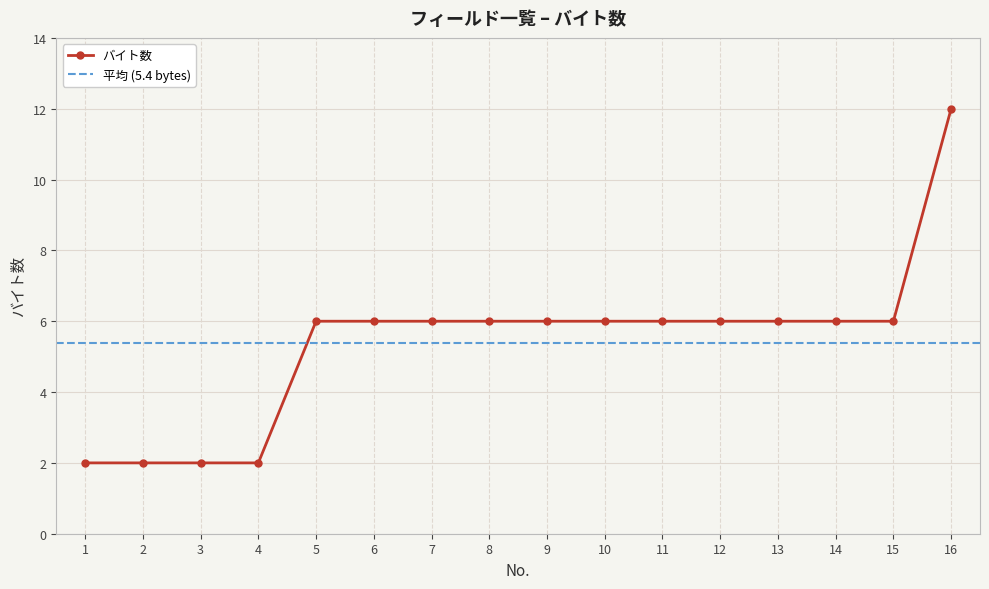

Count the number of data series in this chart.

1